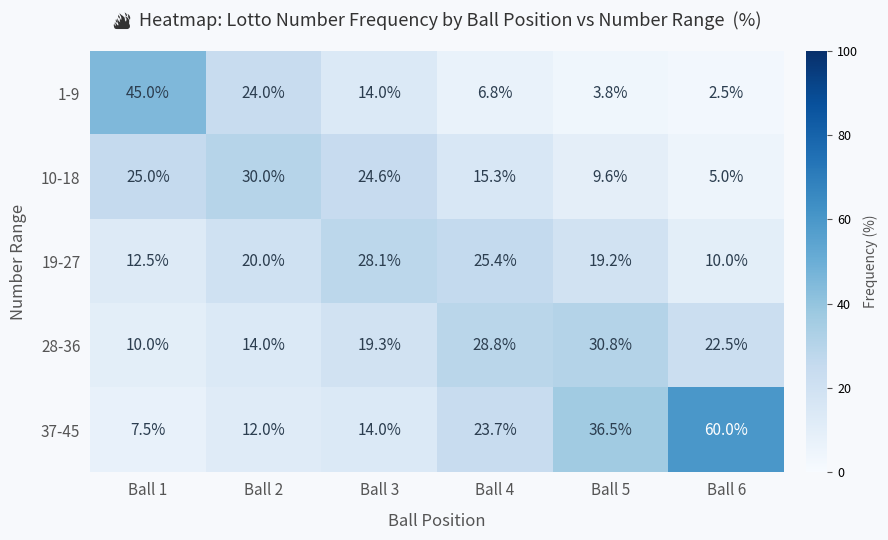

Which category has the lowest value across all series?

Ball 6